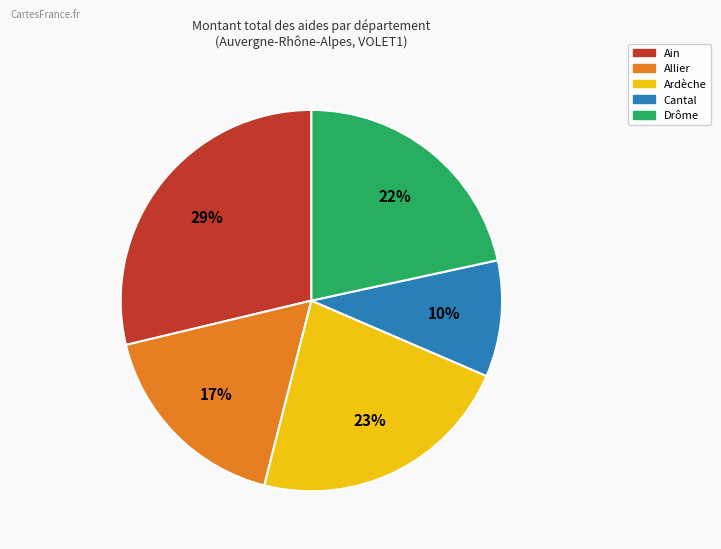

How many segments does this pie chart have?

5